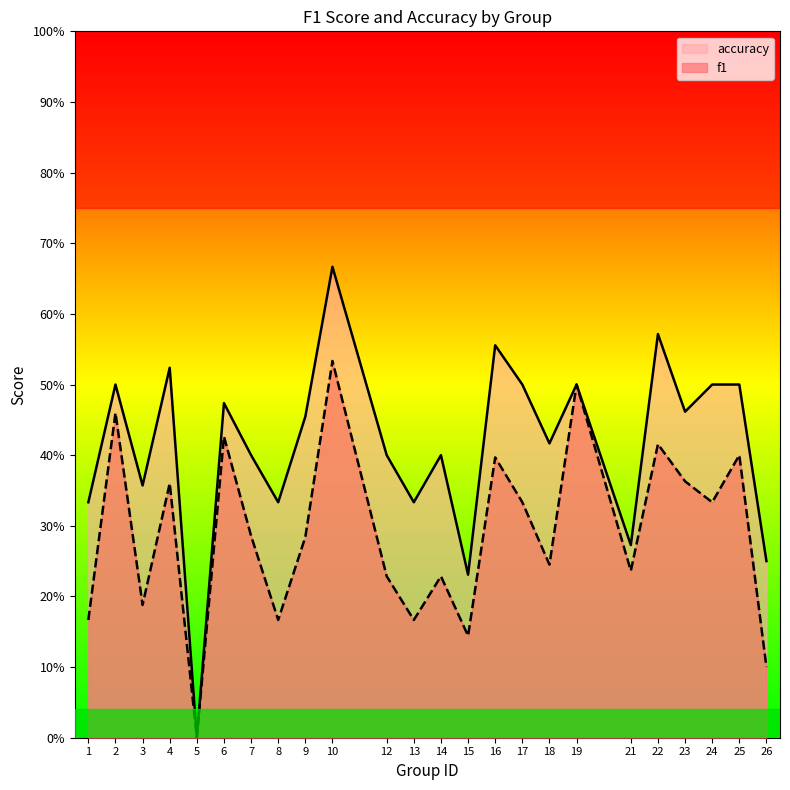

At which label does f1 reach its minimum?

5